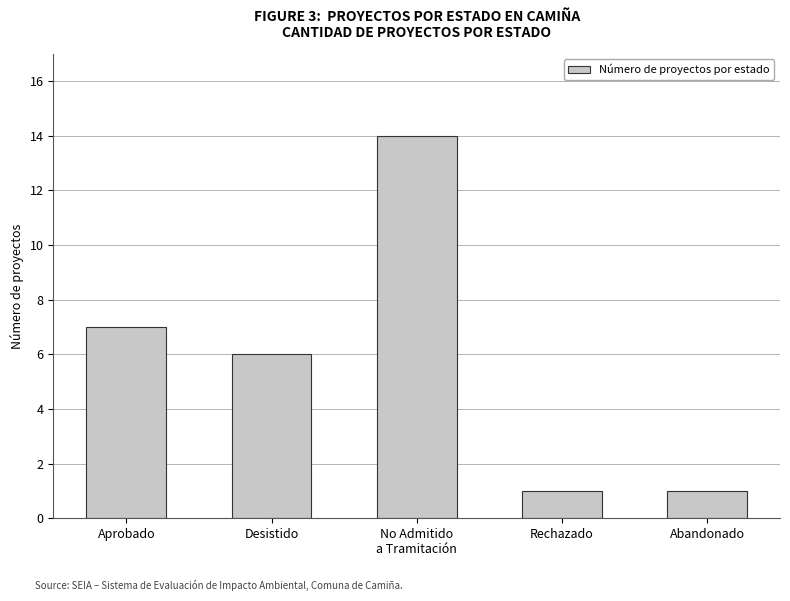

How many values are below 6?

2